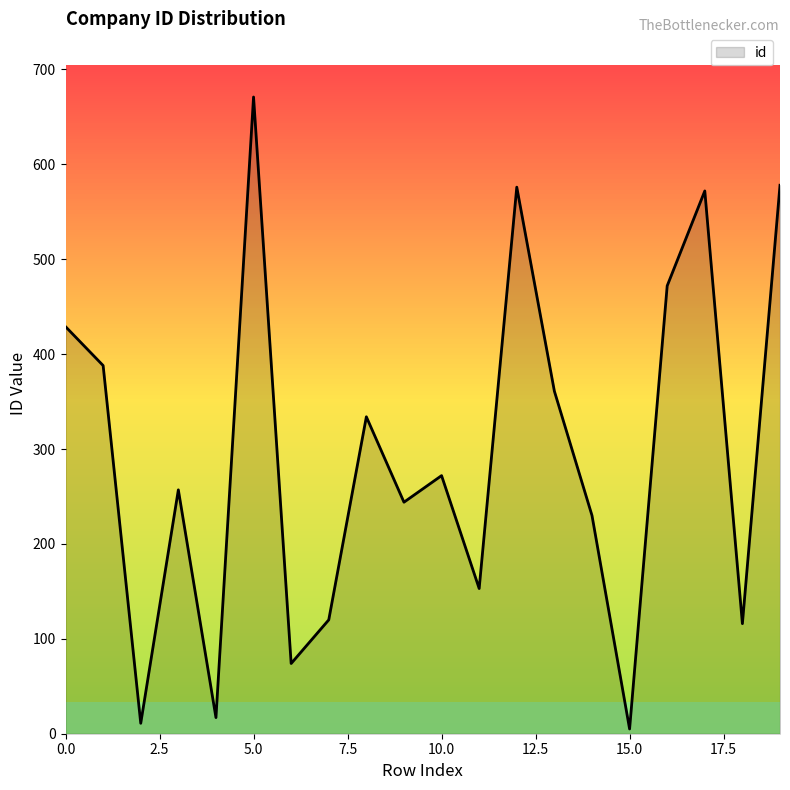

What is the difference between the maximum and minimum values?

666